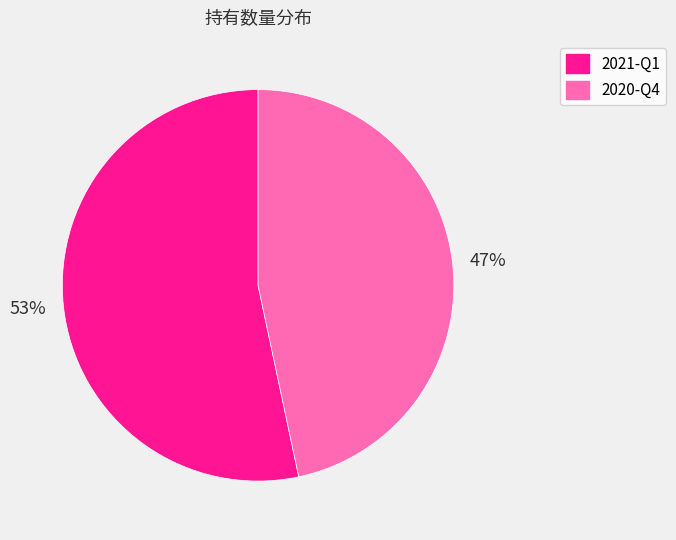

To the nearest percent, what is the average slice percentage?

50%